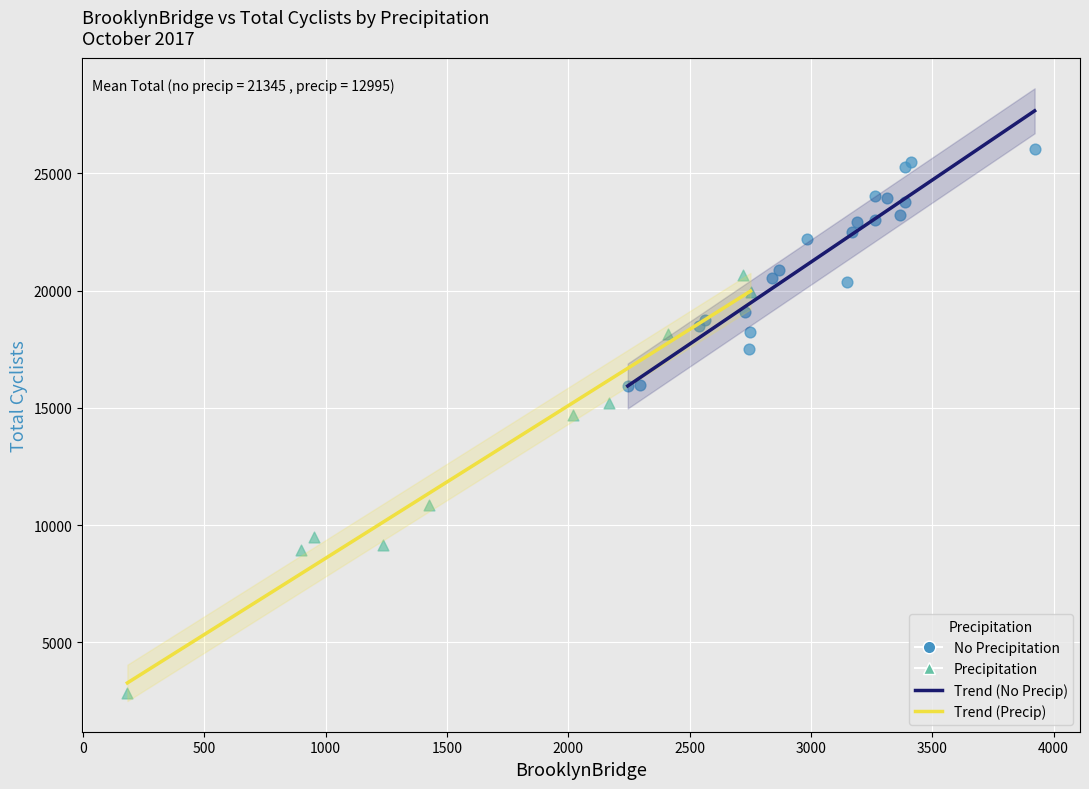

Which series has the widest spread of Y values?

Precipitation